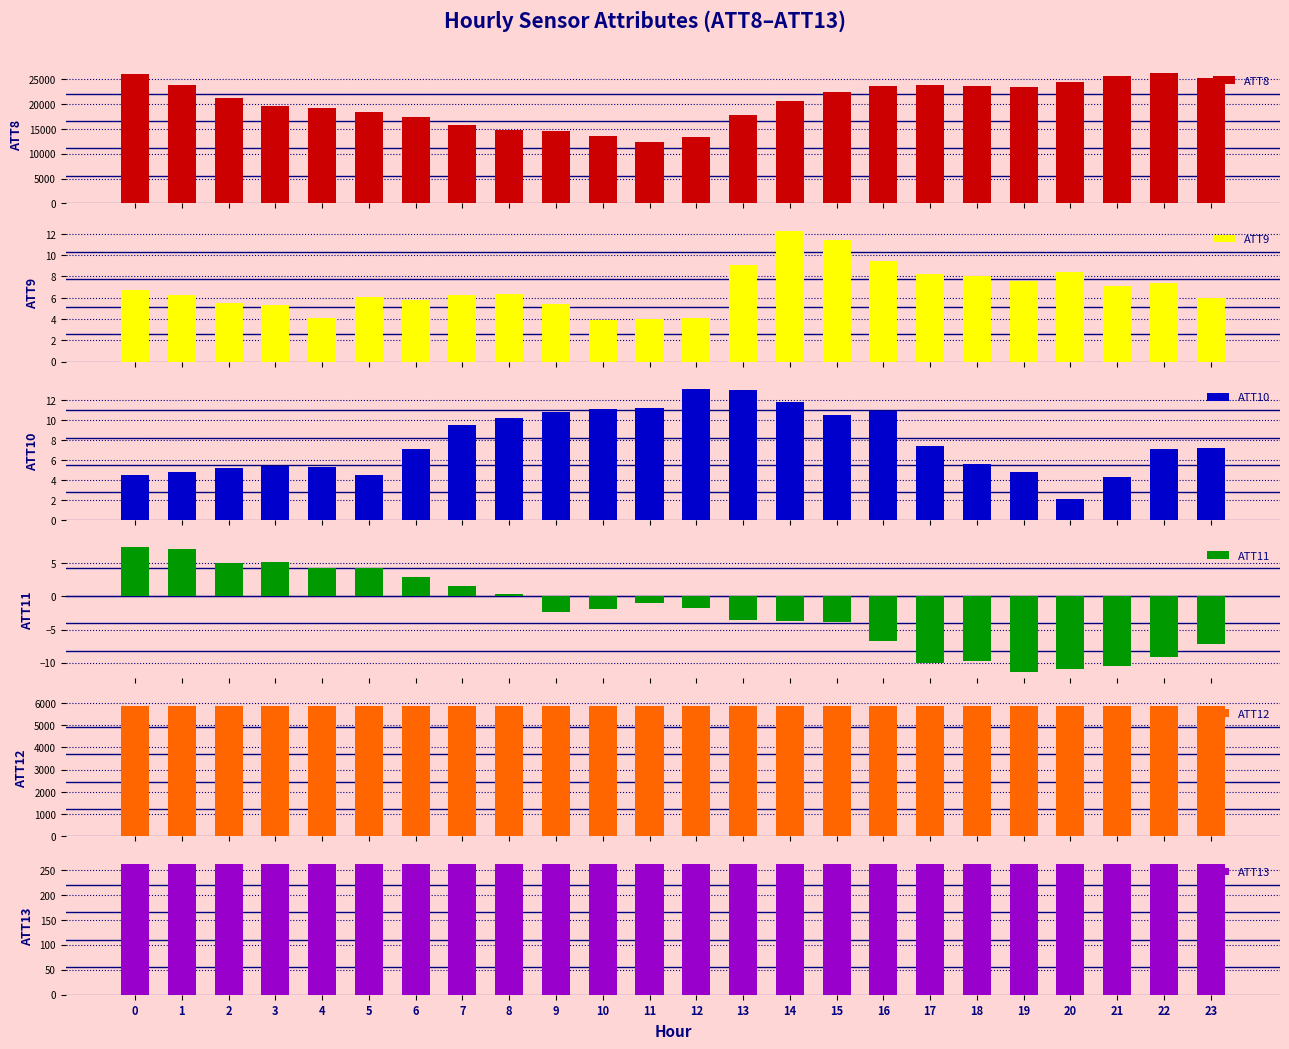

Reading left to right, list all the values displayed in this chart.

ATT8: 0=26100.0	1=23800.0	2=21200.0	3=19500.0	4=19200.0	5=18400.0	6=17300.0	7=15800.0	8=14700.0	9=14600.0	10=13600.0	11=12400.0	12=13300.0	13=17800.0	14=20600.0	15=22400.0	16=23700.0	17=23800.0	18=23700.0	19=23500.0	20=24500.0	21=25600.0	22=26300.0	23=25300.0
ATT9: 0=6.7	1=6.3	2=5.5	3=5.3	4=4.1	5=6.1	6=5.8	7=6.3	8=6.4	9=5.4	10=3.9	11=4.0	12=4.1	13=9.1	14=12.3	15=11.4	16=9.4	17=8.3	18=8.1	19=7.6	20=8.5	21=7.1	22=7.4	23=6.0
ATT10: 0=4.5	1=4.8	2=5.2	3=5.4	4=5.3	5=4.5	6=7.1	7=9.5	8=10.2	9=10.8	10=11.2	11=11.2	12=13.1	13=13.0	14=11.8	15=10.5	16=10.9	17=7.4	18=5.6	19=4.8	20=2.1	21=4.3	22=7.1	23=7.2
ATT11: 0=7.4	1=7.1	2=5.1	3=5.1	4=4.3	5=4.3	6=3.0	7=1.6	8=0.4	9=-2.3	10=-1.9	11=-1.1	12=-1.8	13=-3.6	14=-3.7	15=-3.9	16=-6.7	17=-10.1	18=-9.7	19=-11.4	20=-11.0	21=-10.4	22=-9.1	23=-7.2
ATT12: 0=5837.1	1=5837.8	2=5851.5	3=5855.3	4=5859.2	5=5860.1	6=5851.2	7=5849.7	8=5853.1	9=5856.9	10=5857.6	11=5855.5	12=5862.4	13=5868.5	14=5865.2	15=5864.3	16=5869.3	17=5866.9	18=5865.3	19=5866.6	20=5860.8	21=5862.8	22=5861.9	23=5866.1
ATT13: 0=261.4	1=261.4	2=261.6	3=261.2	4=261.2	5=261.1	6=260.9	7=260.8	8=261.1	9=261.1	10=261.5	11=261.3	12=261.3	13=261.2	14=261.1	15=260.7	16=261.0	17=260.8	18=261.2	19=261.4	20=260.8	21=260.9	22=260.9	23=261.4